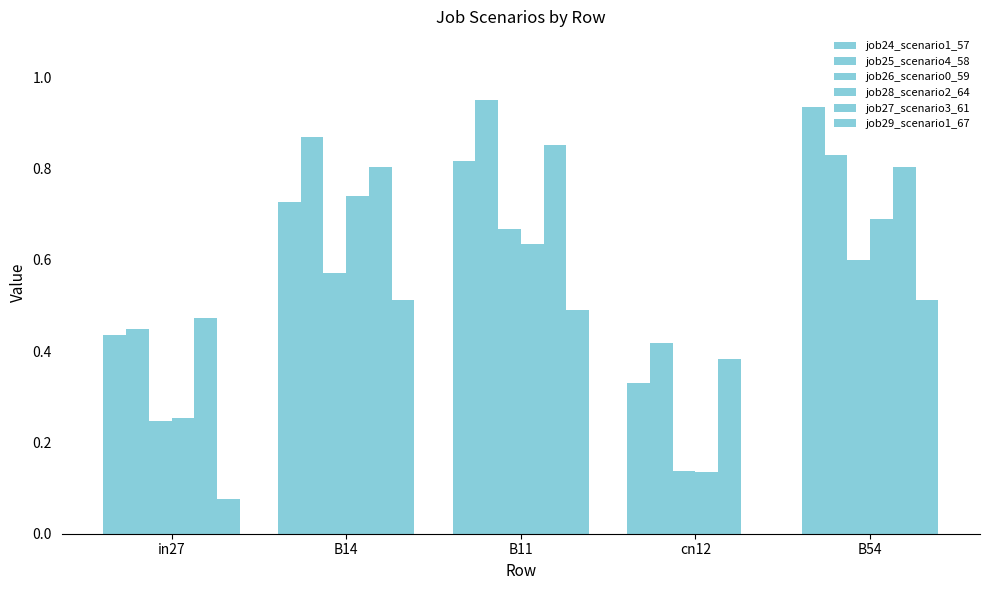

How many series are shown in this chart?

6